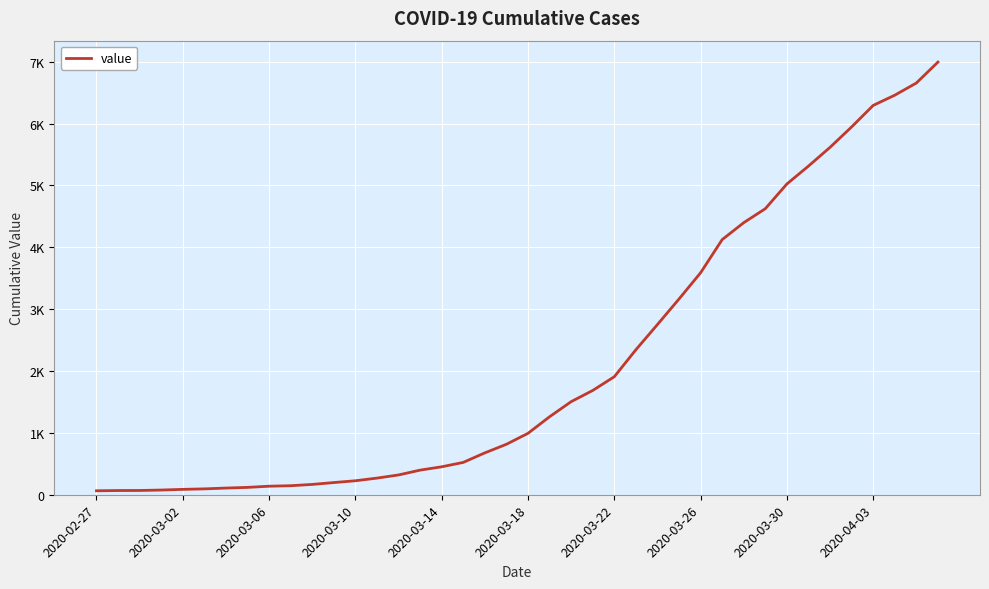

What is the minimum value shown in the chart?

64